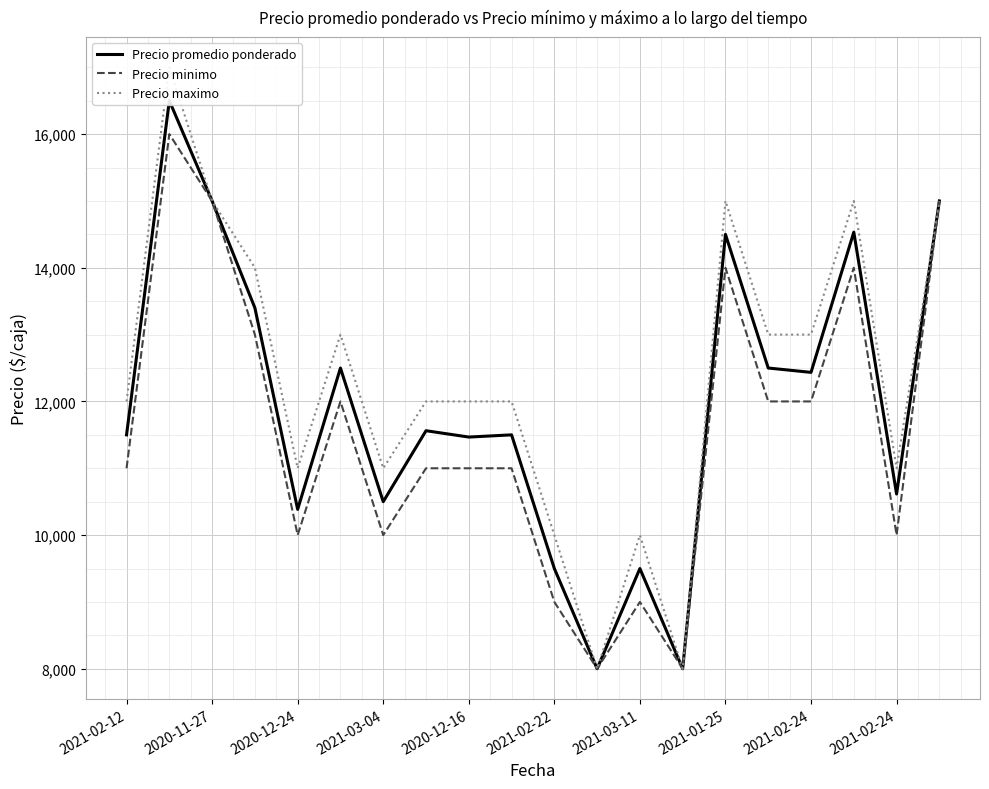

What is the value of the Precio maximo point at the 18th from the left?

15000